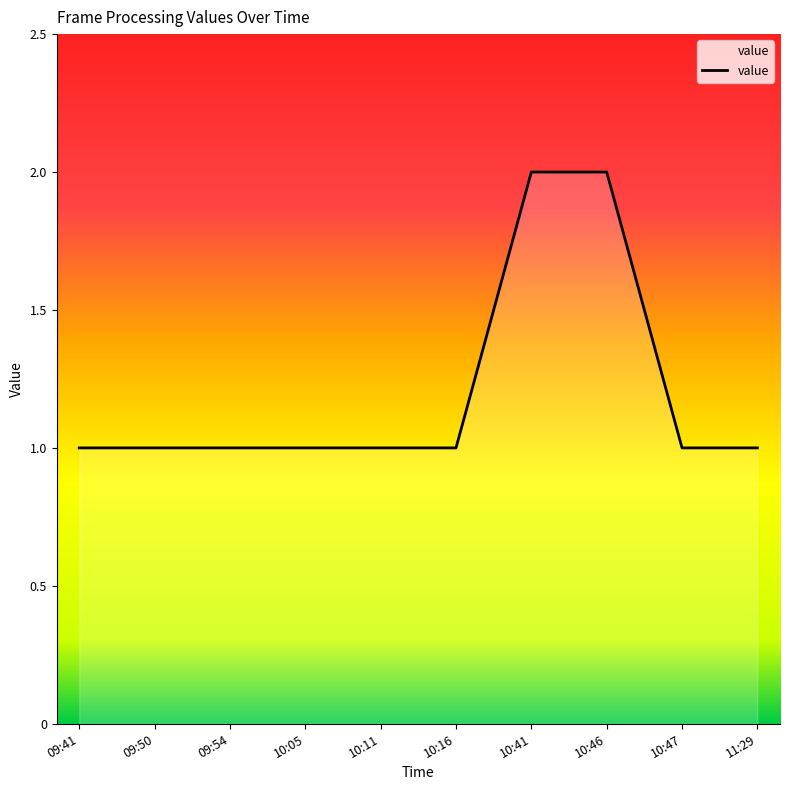

What is the change in value from 09:41 to 10:41?

+1